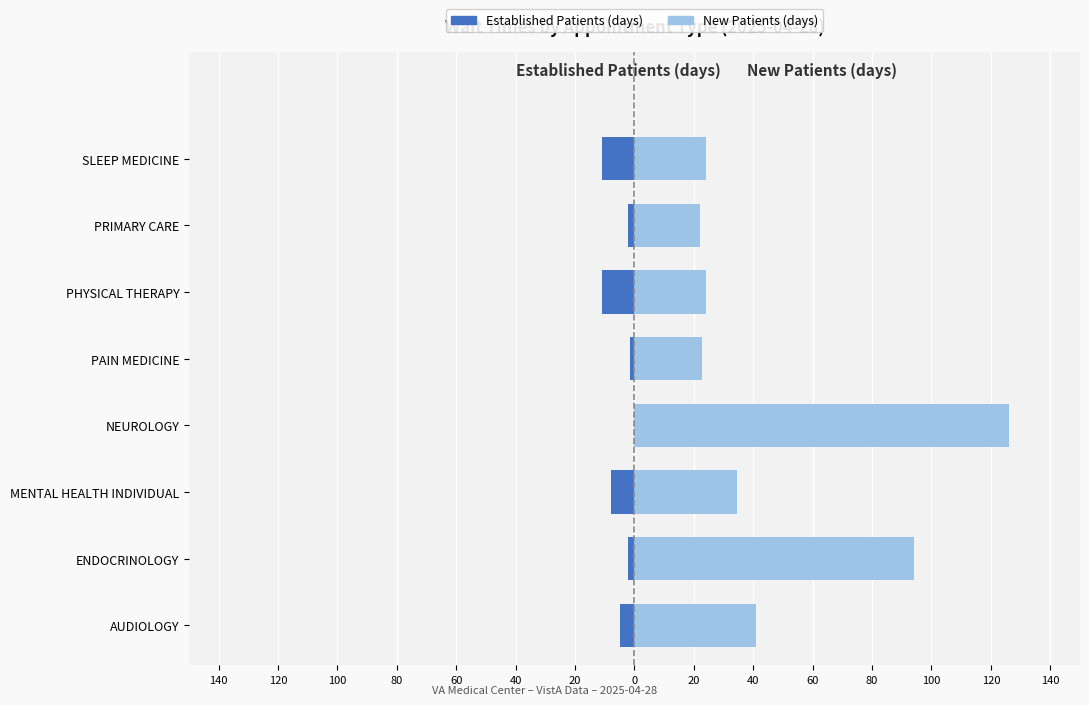

How many values in the NewPatients series are below 34?

4